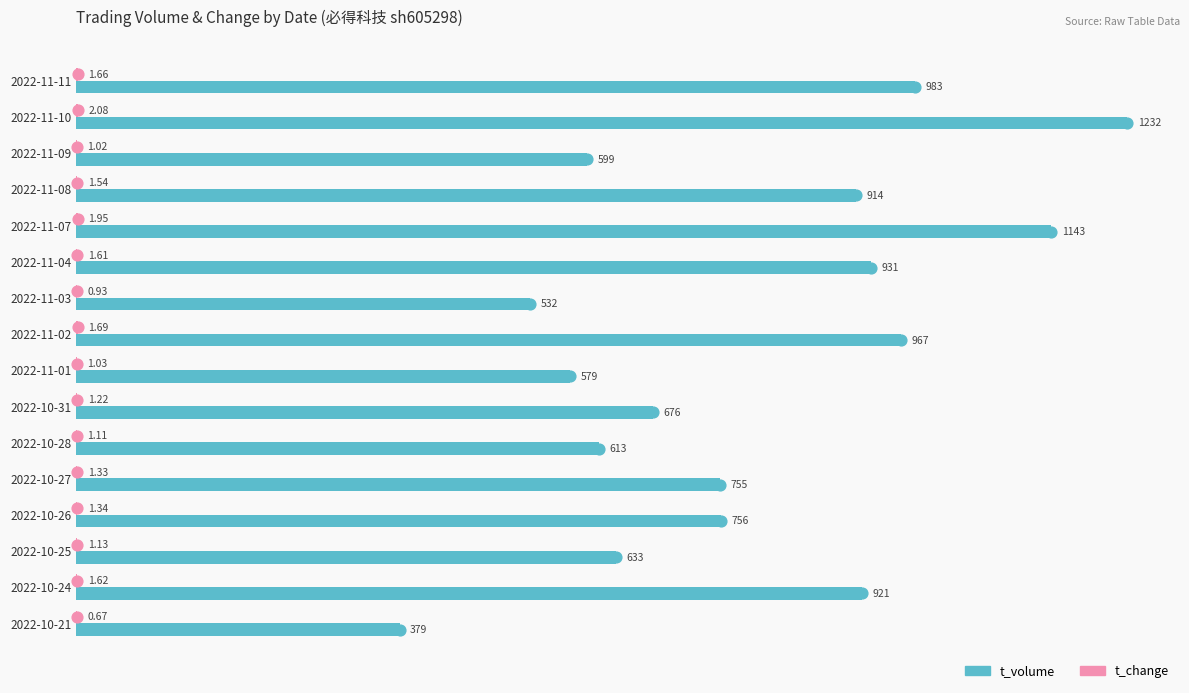

Which series reaches the minimum Y coordinate?

t_change